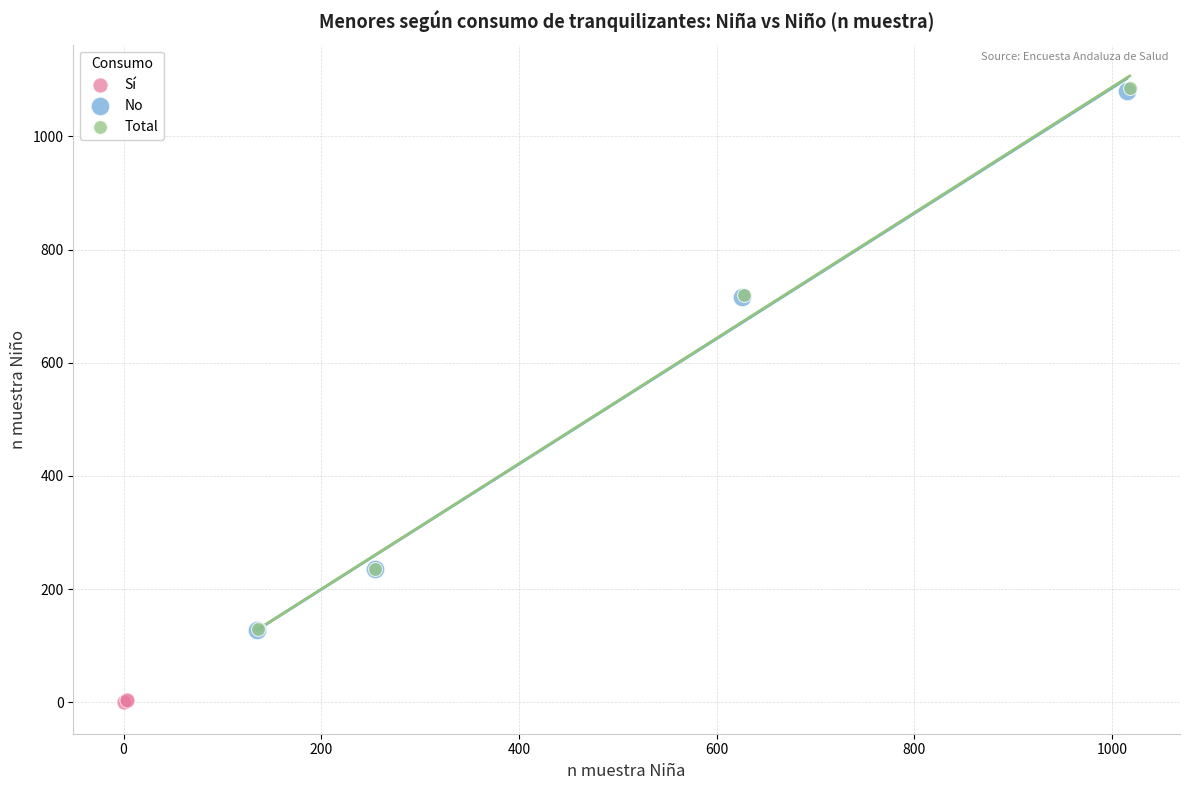

Which series has the largest Y range (max minus min)?

Total